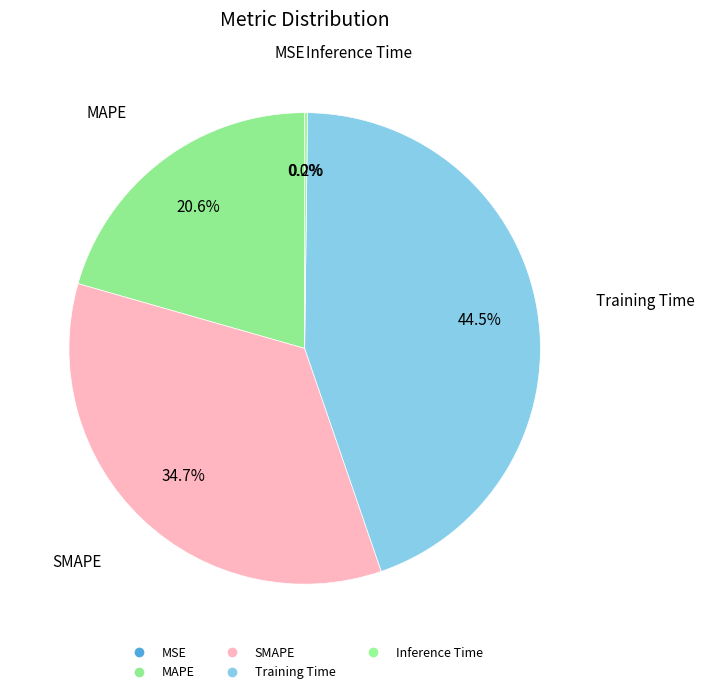

What is the change in value from MSE to Training Time?

+1.8